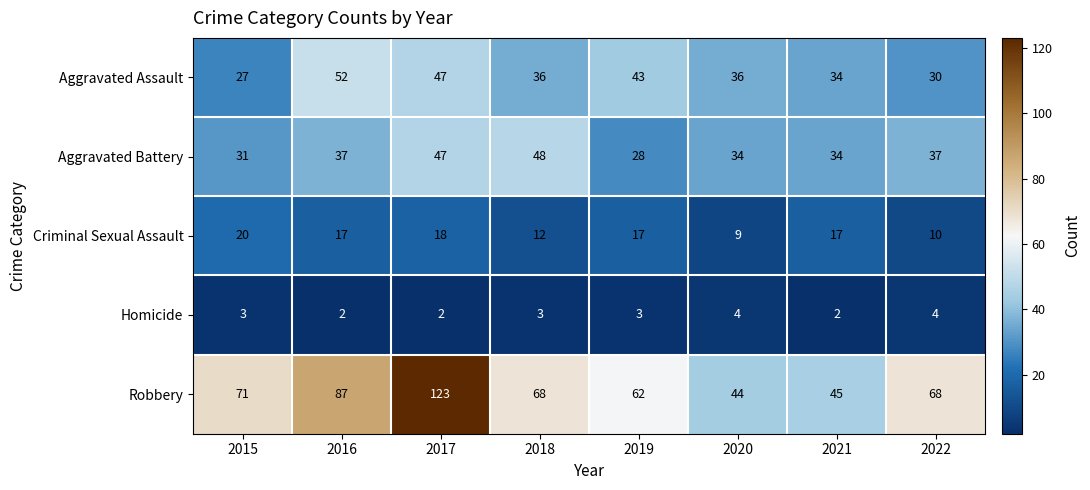

At which label does Aggravated Battery reach its peak?

2018